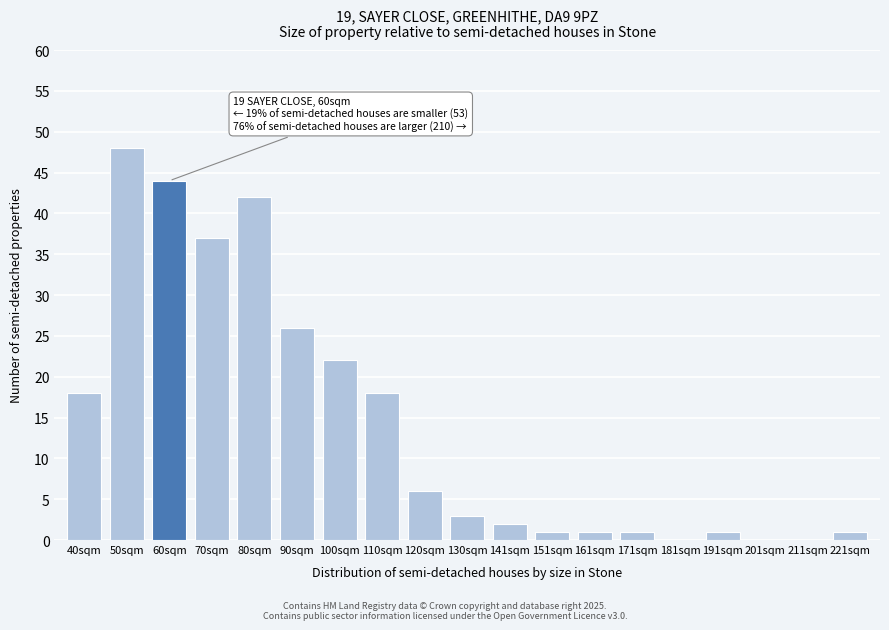

Reading left to right, transcribe all the data shown in this chart.

40sqm=18	50sqm=48	60sqm=44	70sqm=37	80sqm=42	90sqm=26	100sqm=22	110sqm=18	120sqm=6	130sqm=3	141sqm=2	151sqm=1	161sqm=1	171sqm=1	181sqm=0	191sqm=1	201sqm=0	211sqm=0	221sqm=1